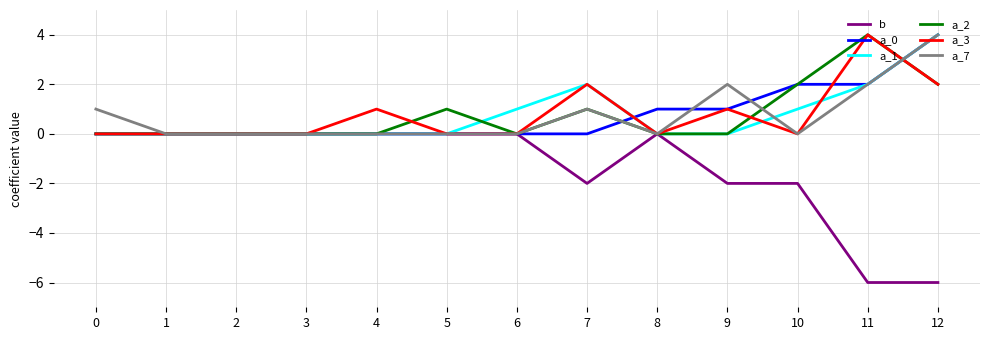

Is the value of a_2 at 12 greater than the value of a_7 at 1?

Yes